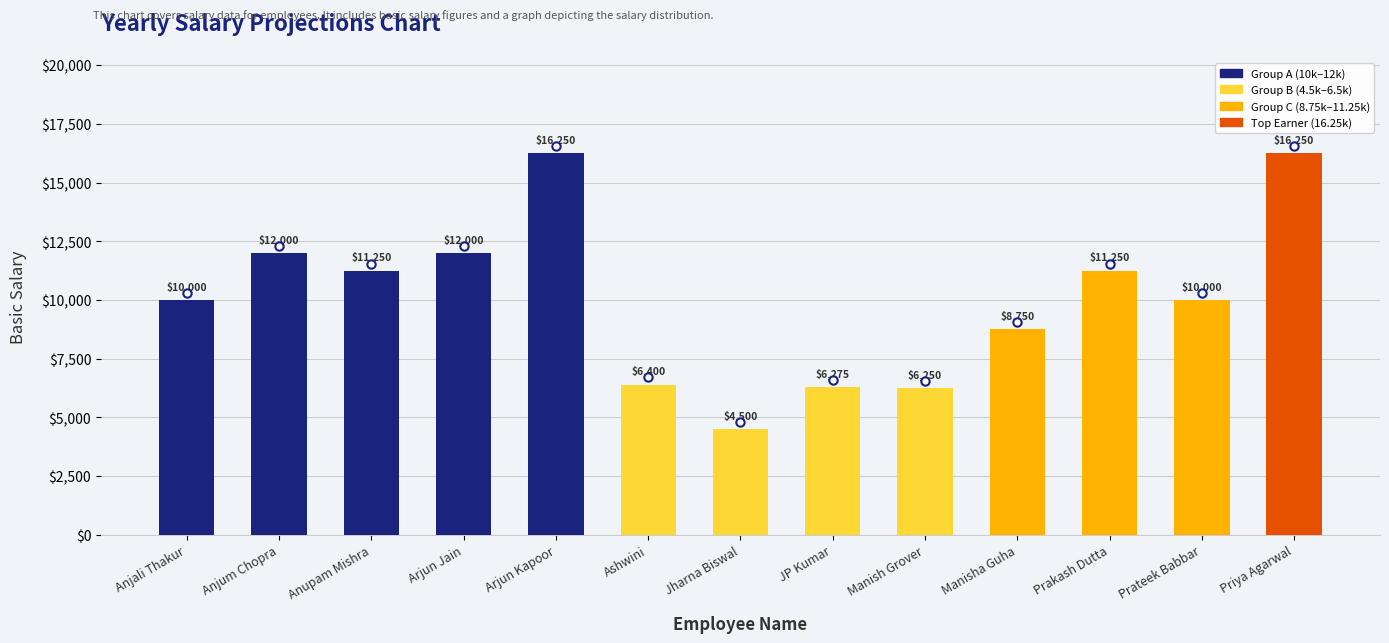

How many data points does each series have?

13